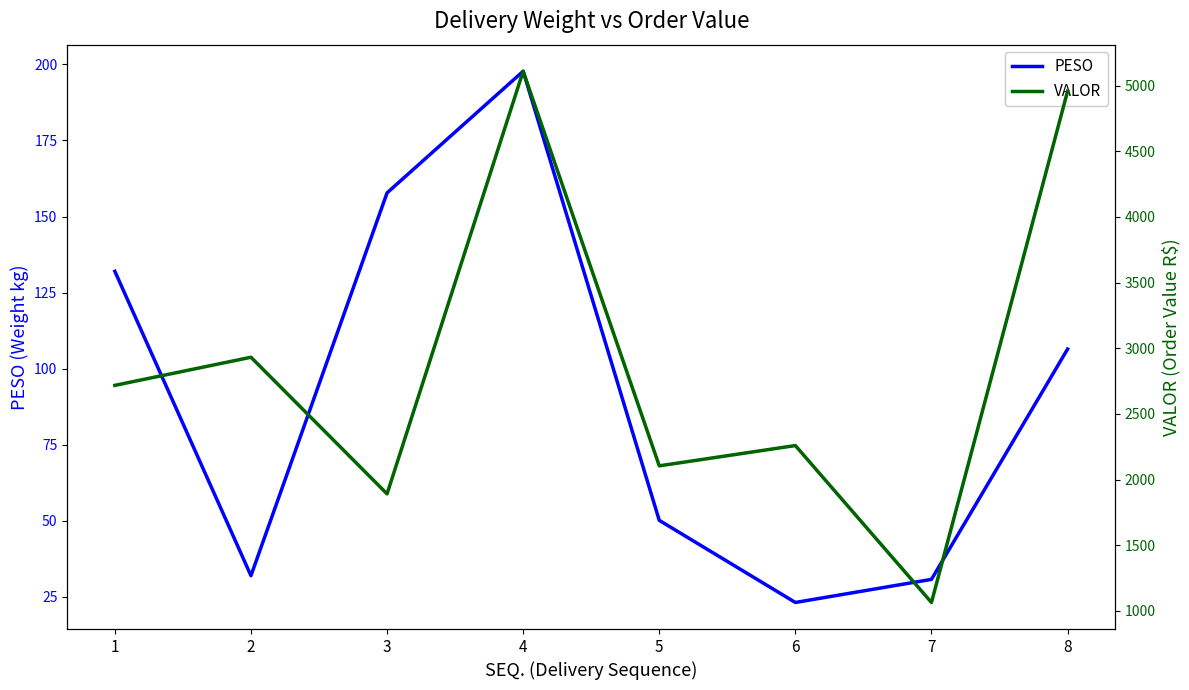

How many distinct data groups are displayed?

2